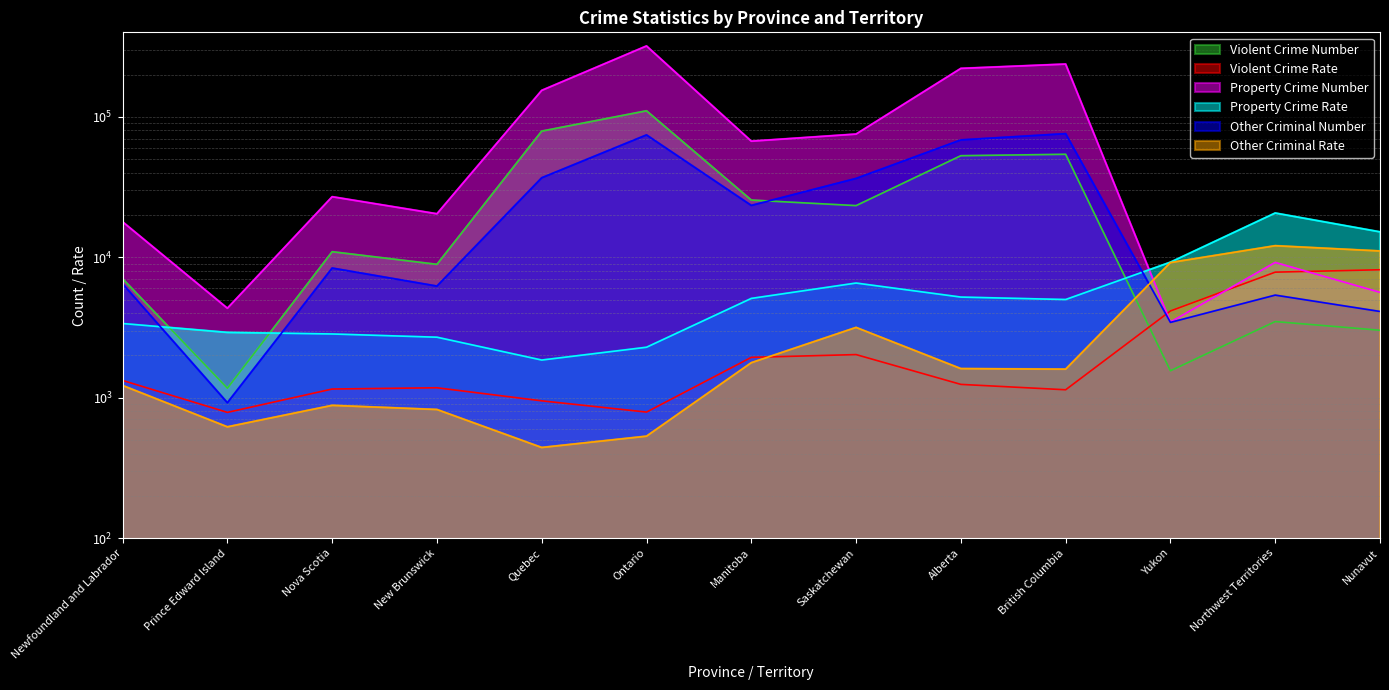

What is the maximum value for Violent Crime Rate?

8152